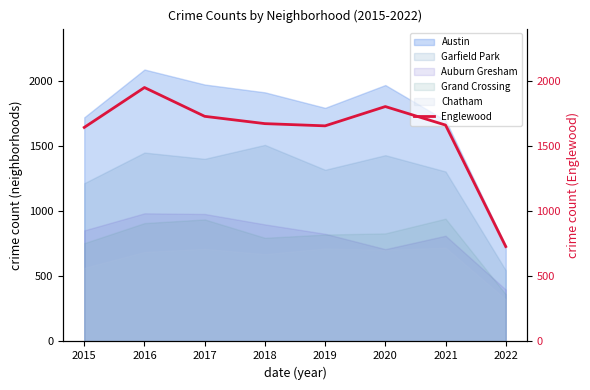

Between 2020 and 2019, which is larger?

2020